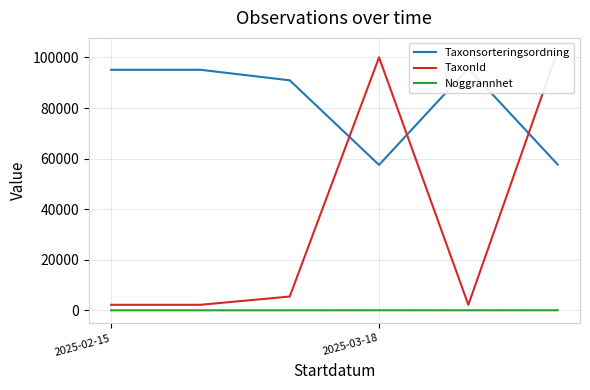

What is the spread (max minus min) of values at 2025-03-18?

100029